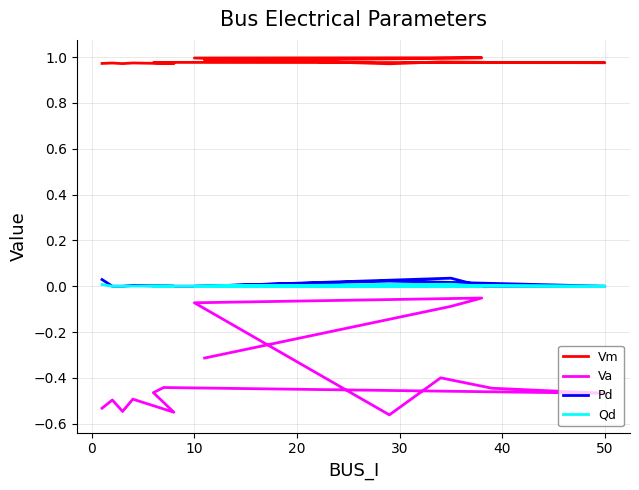

Does the chart display data point markers on the line(s)?

No